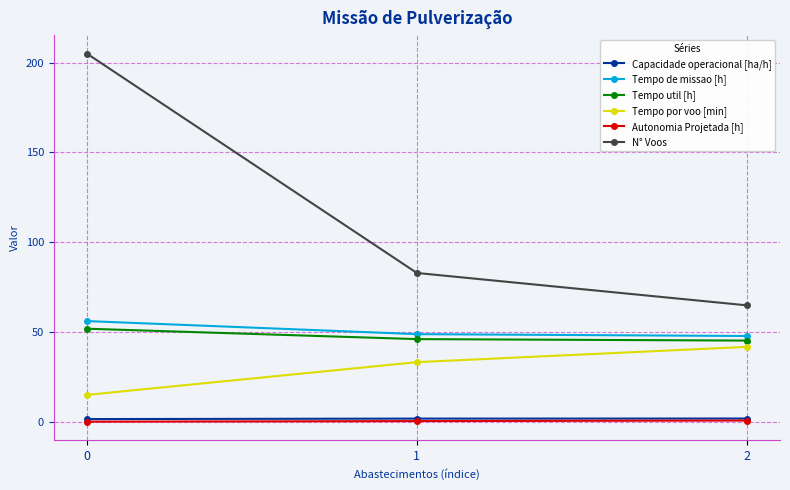

At how many categories does at least one series exceed 1?

3